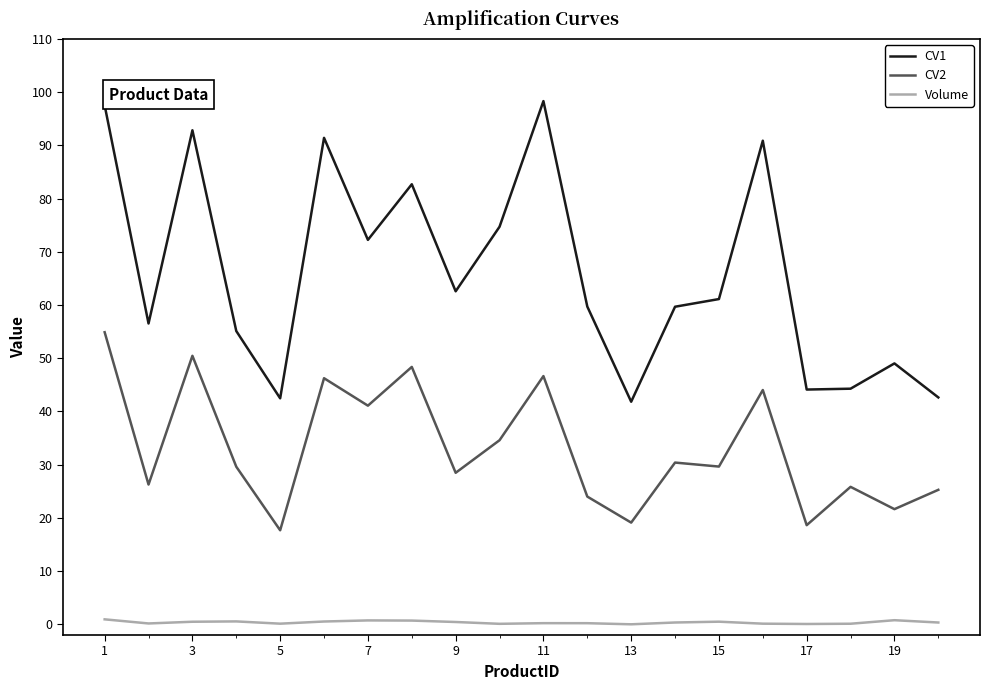

Which series has the largest range (max minus min)?

CV1